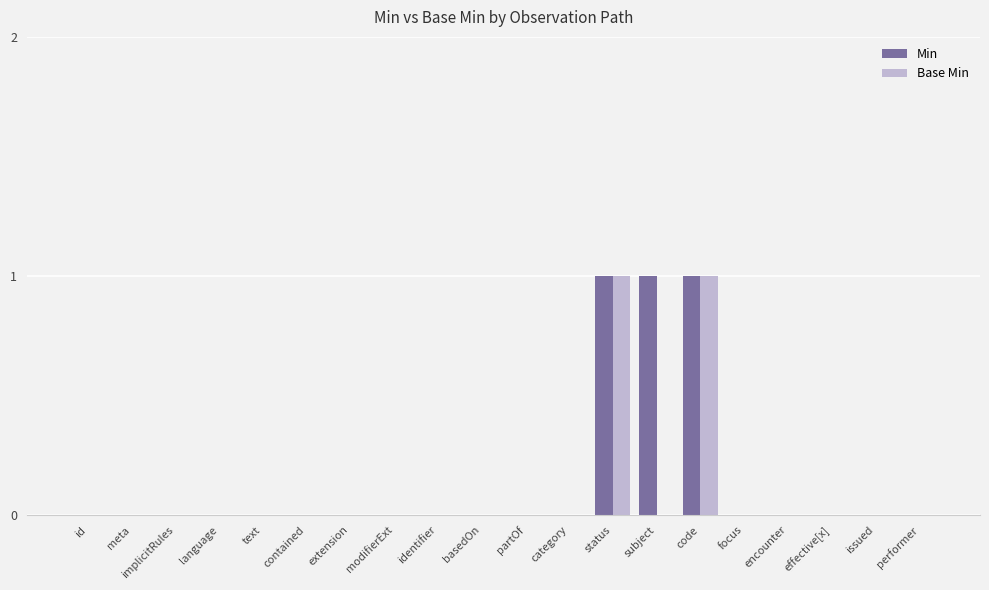

Does the chart contain stacked bars?

No